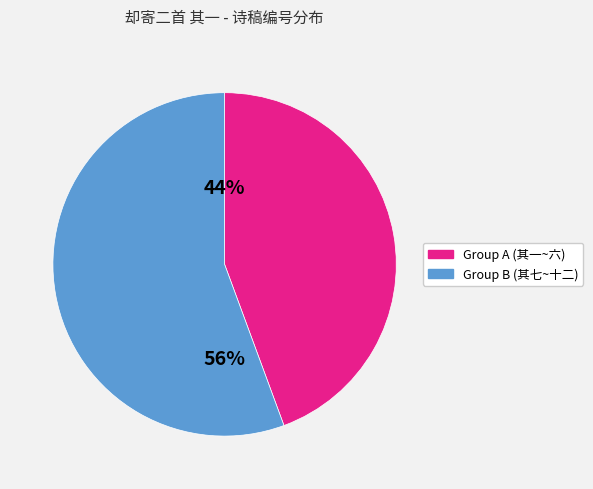

To the nearest percent, what is the average slice percentage?

50%